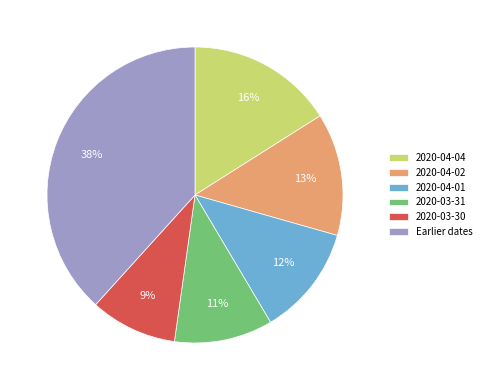

The 2020-04-01 slice represents 7% of the pie. True or false?

False